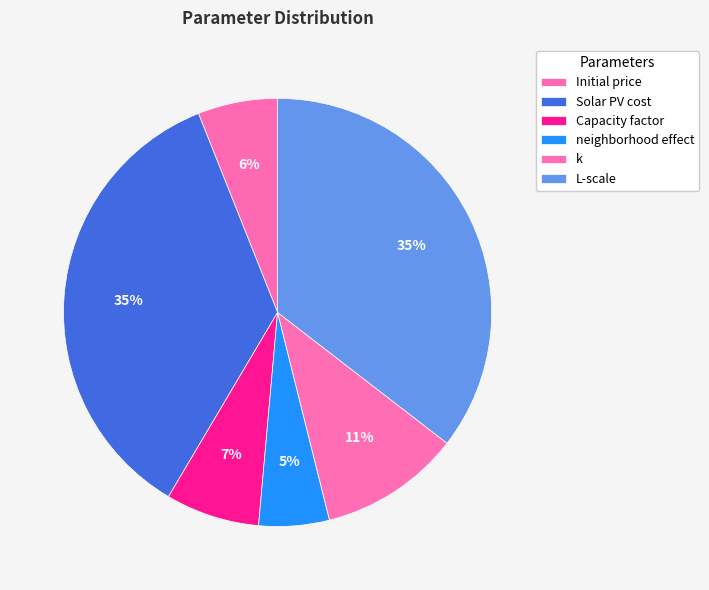

Is there any slice that represents more than half of the pie?

No